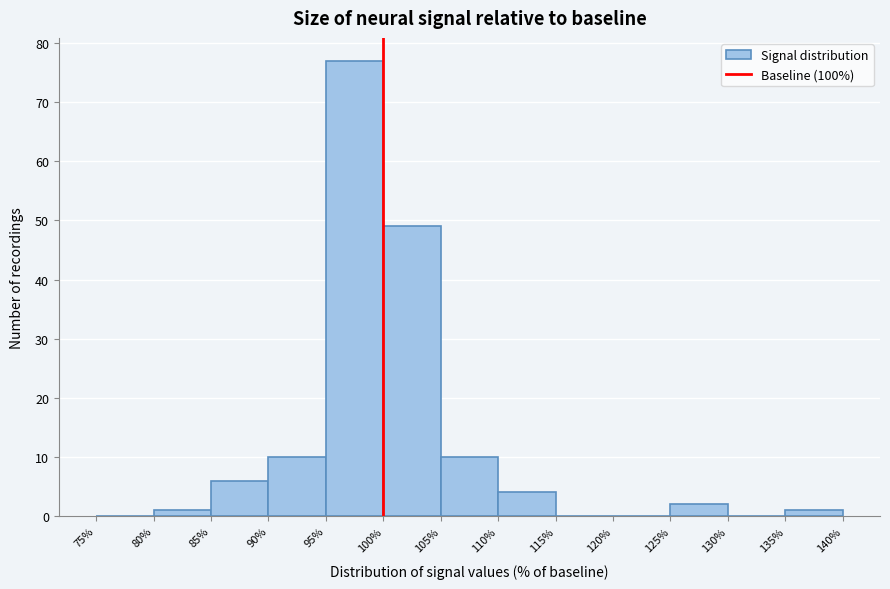

Reading left to right, list every bar in this chart as the range it spans on the x-axis followed by its height. The values are not printed on the chart, so give them approximately, as read against the axis.

75% to 80%: 0
80% to 85%: 1
85% to 90%: 6
90% to 95%: 10
95% to 100%: 77
100% to 105%: 49
105% to 110%: 10
110% to 115%: 4
115% to 120%: 0
120% to 125%: 0
125% to 130%: 2
130% to 135%: 0
135% to 140%: 1